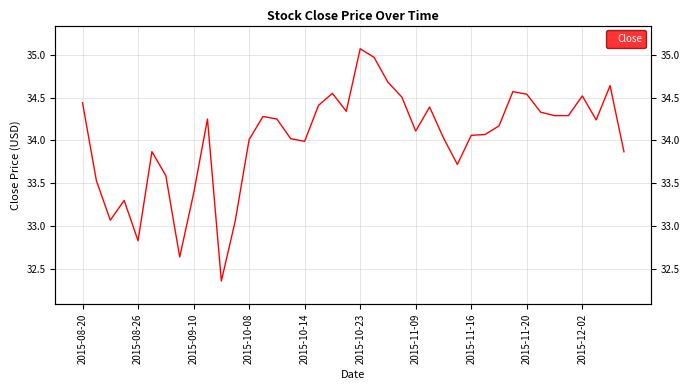

How many lines are shown in the chart?

1